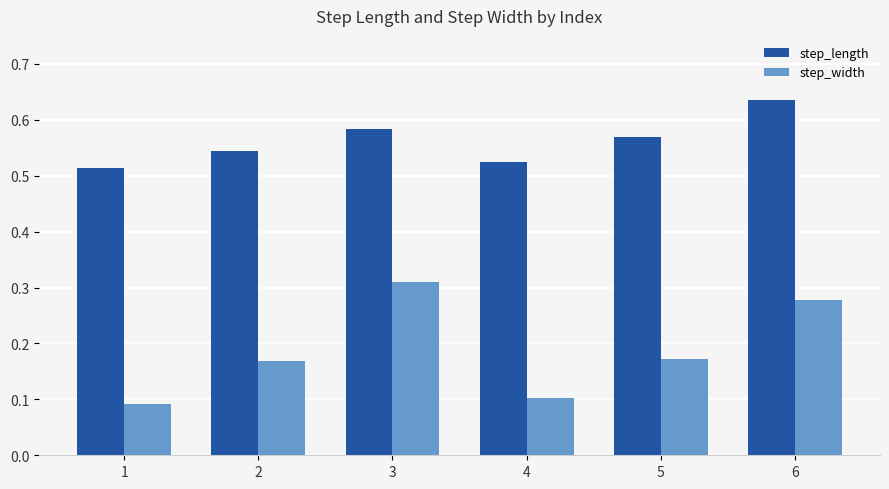

Which category has the highest value in the step_length series?

6